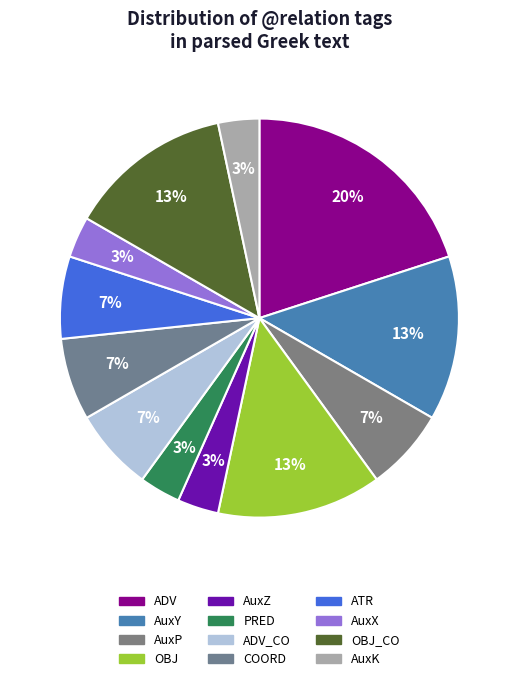

To the nearest percent, what portion does ADV_CO represent?

7%